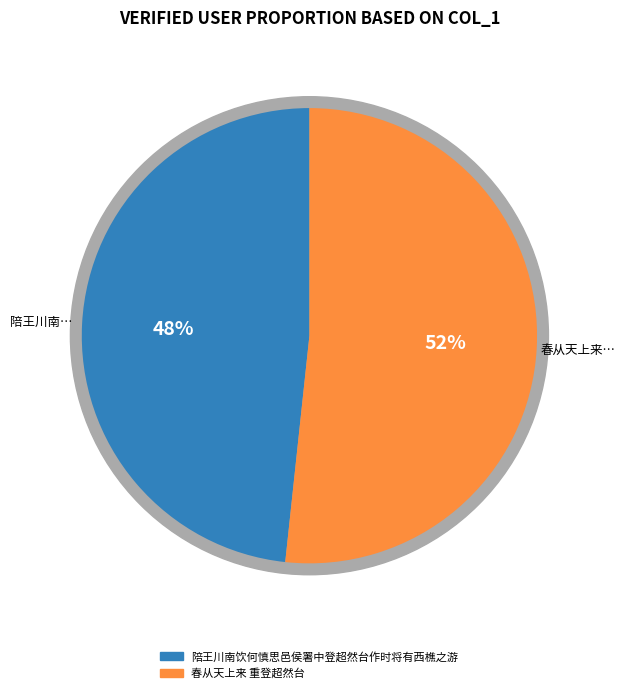

Rank the categories by value from lowest to highest.

陪王川南…, 春从天上来…